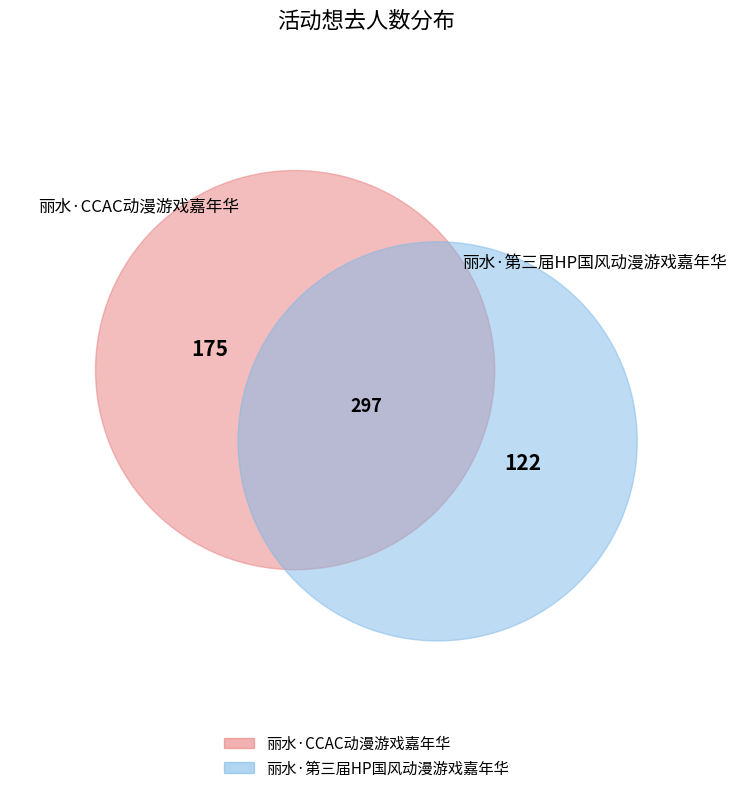

To the nearest percent, what is the combined percentage of 丽水·CCAC动漫游戏嘉年华 and 丽水·第三届HP国风动漫游戏嘉年华?

100%